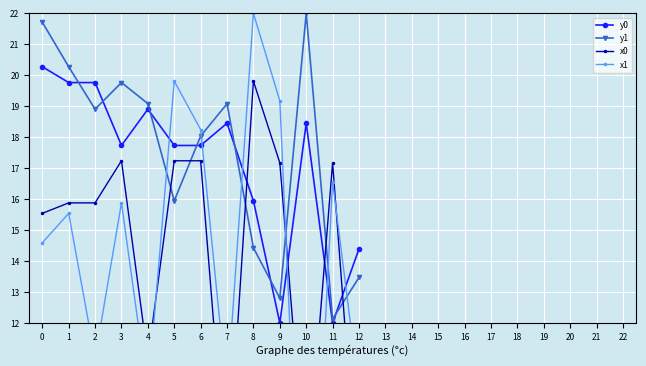

At which label does x1 first exceed 15?

1